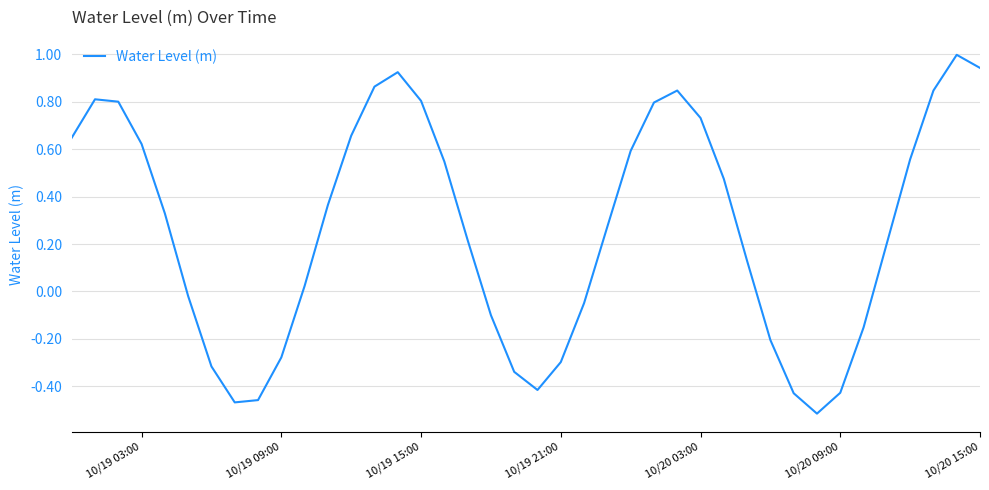

What is the greatest value displayed?

1.0